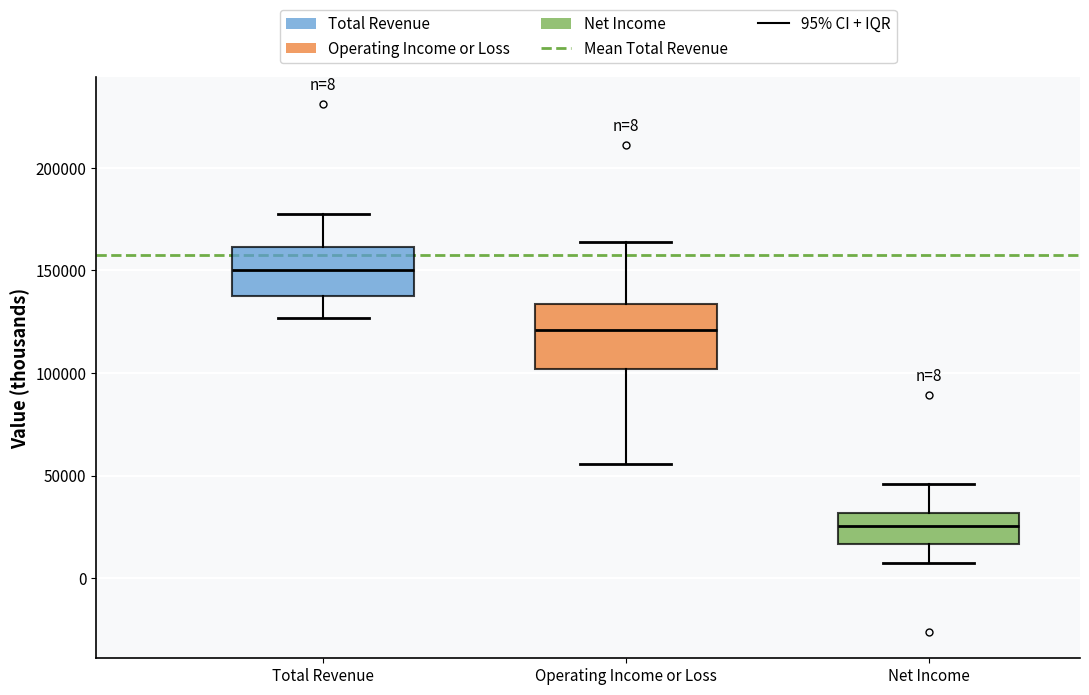

Which box is the tallest, from its lower edge to its upper edge?

Operating Income or Loss